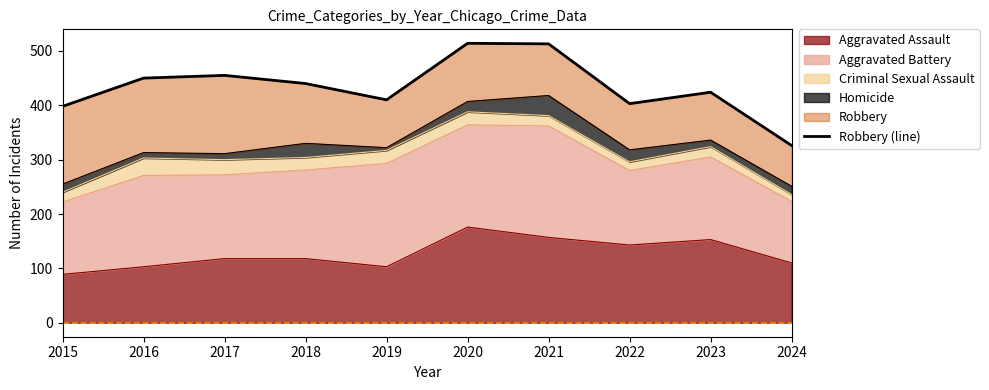

How many lines are shown in the chart?

1